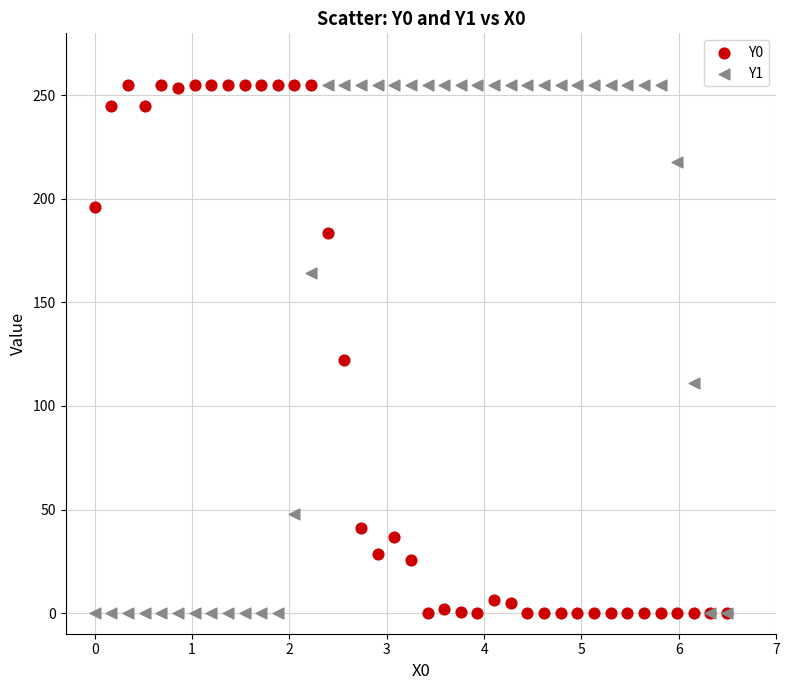

Across all series, what Y value is closest to 127?

122.0